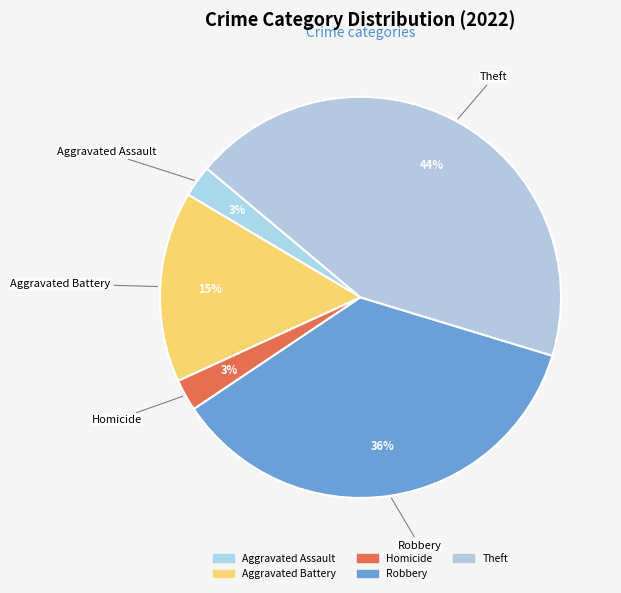

Count the number of slices in the pie.

5